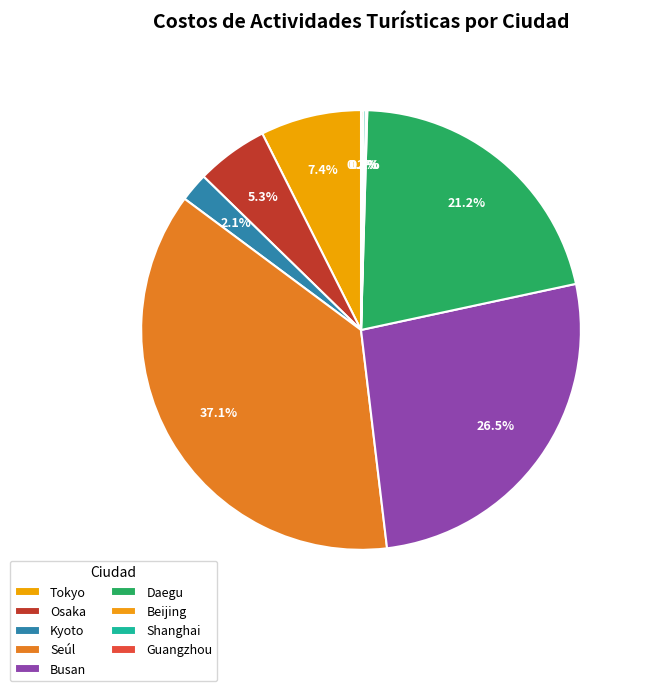

What is the total percentage of Seúl and Beijing?

37.2%